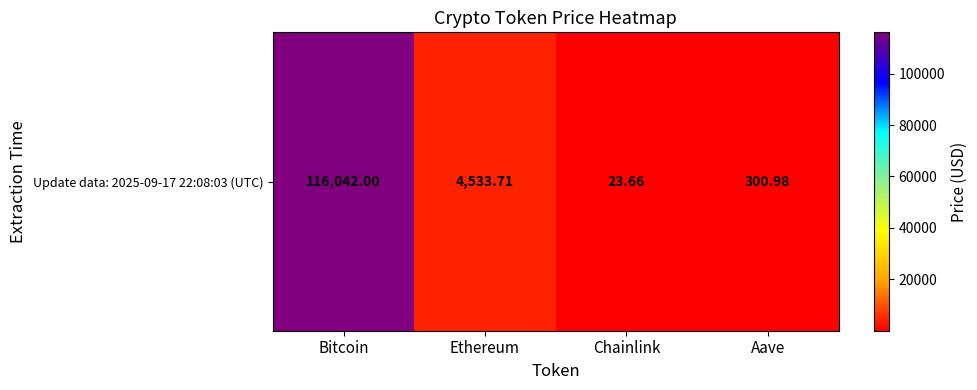

Reading right to left, list all the values displayed in this chart.

Aave=301.0	Chainlink=23.7	Ethereum=4533.7	Bitcoin=116042.0